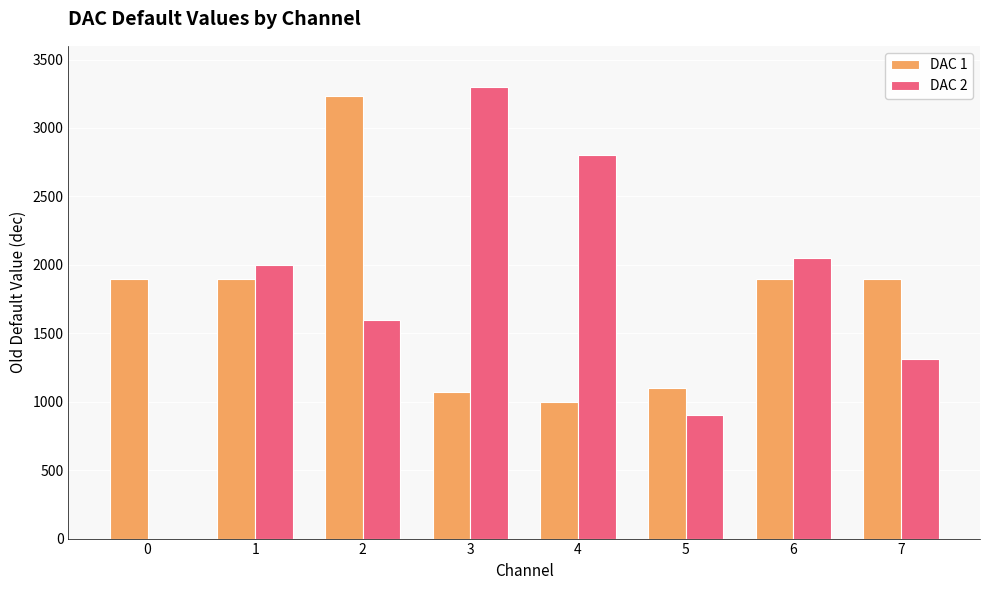

True or false: DAC 2 has a value of 0 at 0.

True